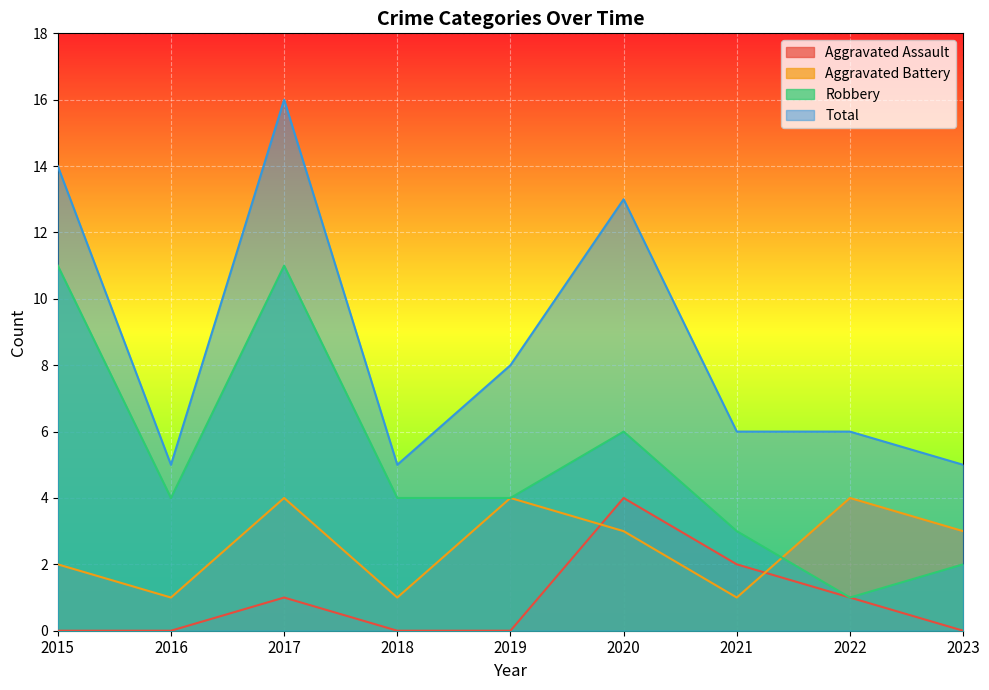

How many intersections are there between Robbery and Aggravated Battery?

1